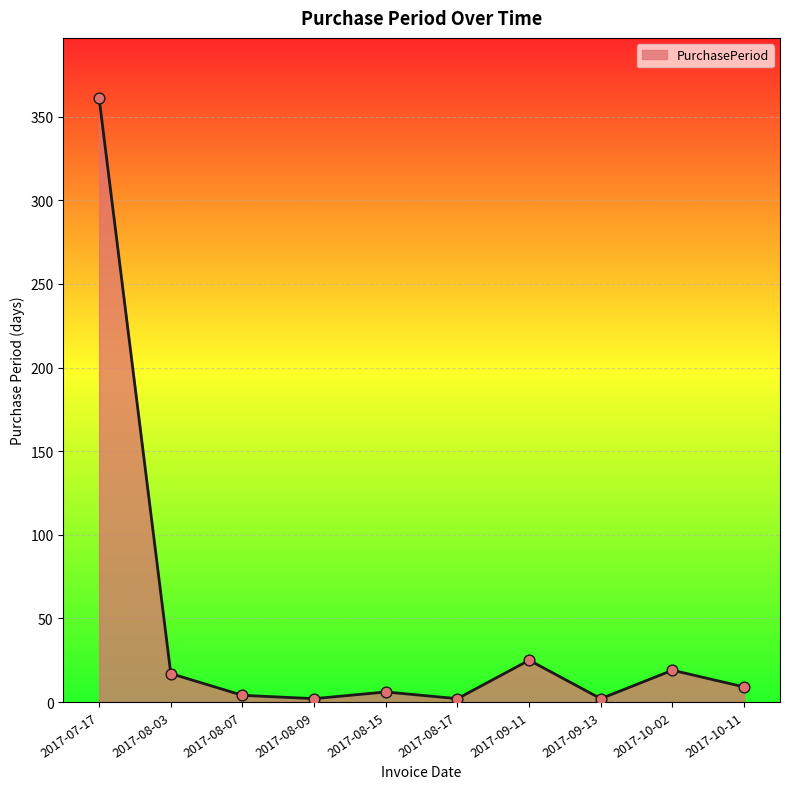

What is the ratio of the value at 2017-09-13 to the value at 2017-08-17?

1.0